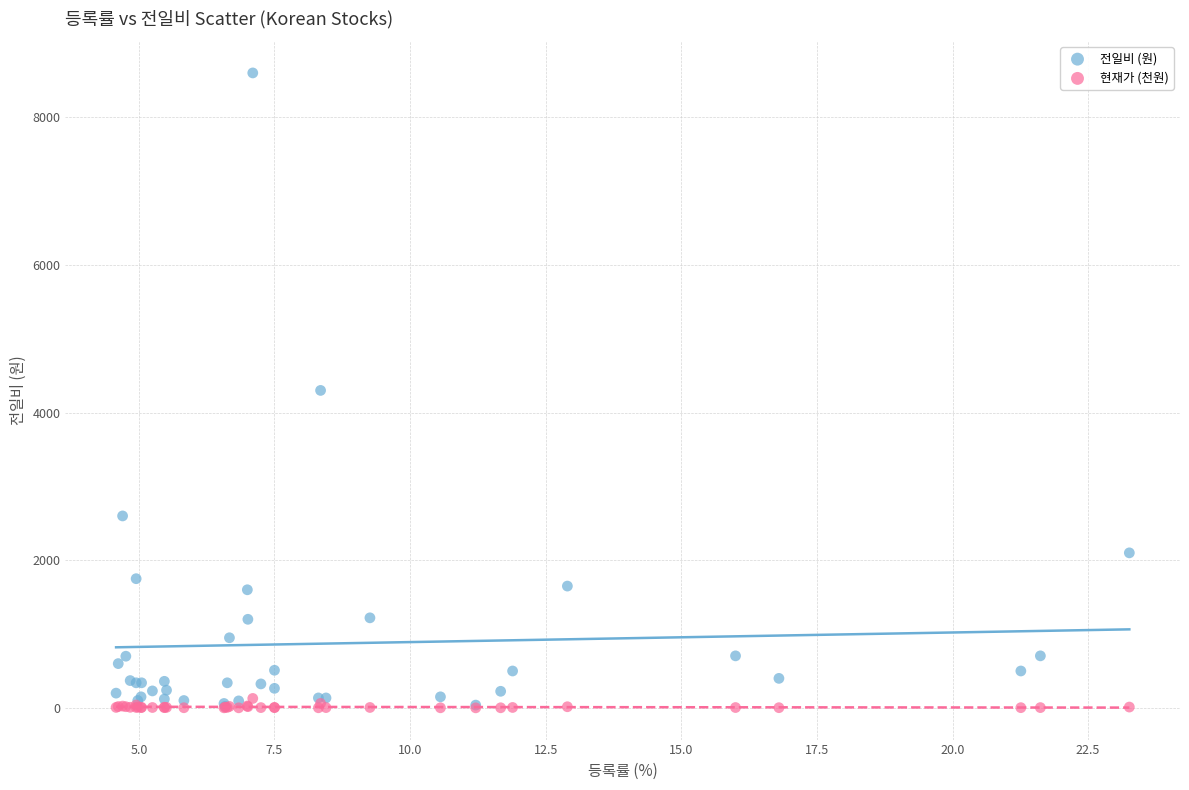

What are all the series names shown in the legend?

전일비 (원), 현재가 (천원)